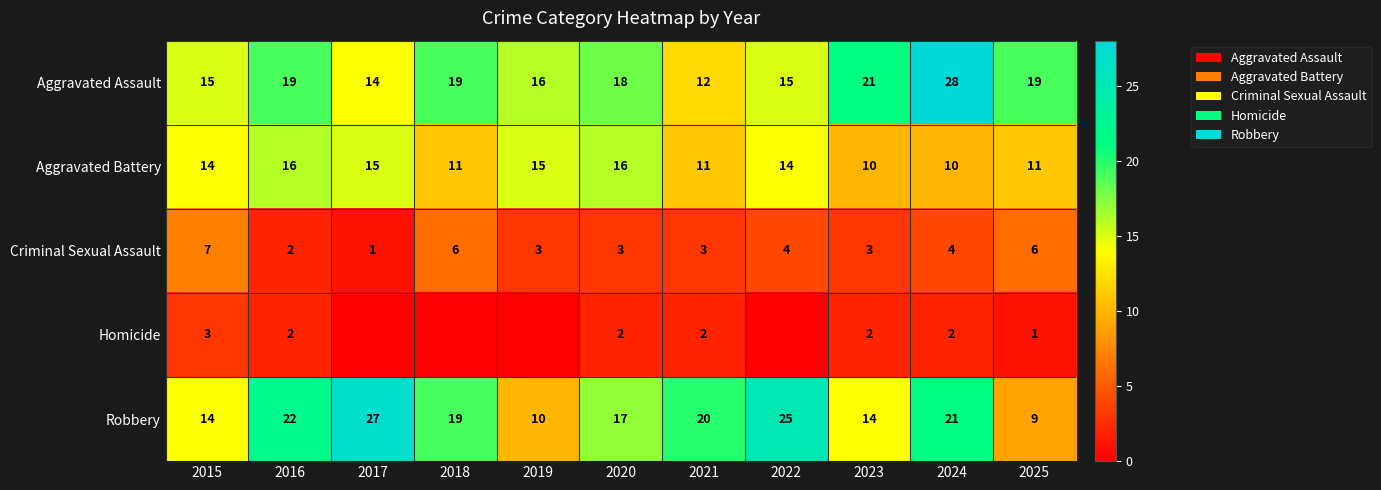

What is the approximate value of Robbery at 2016, to the nearest 10?

20